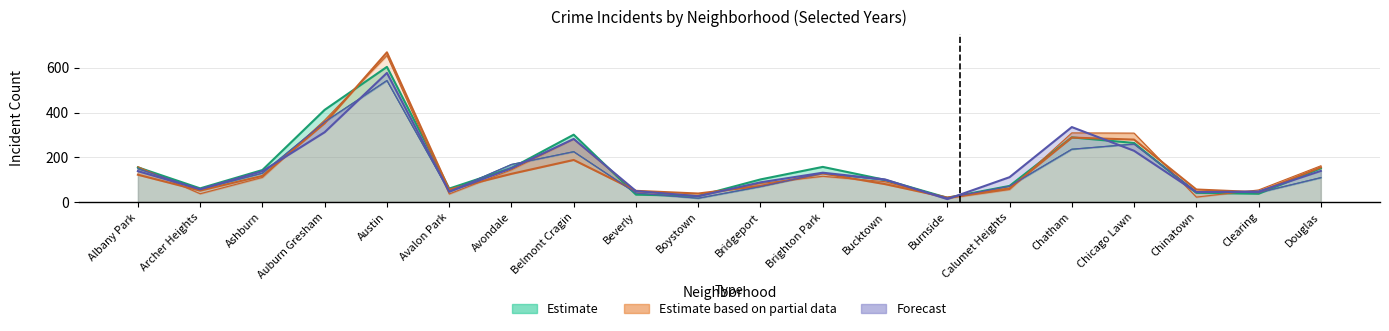

What is the label of the 7th point from the left?

Avondale